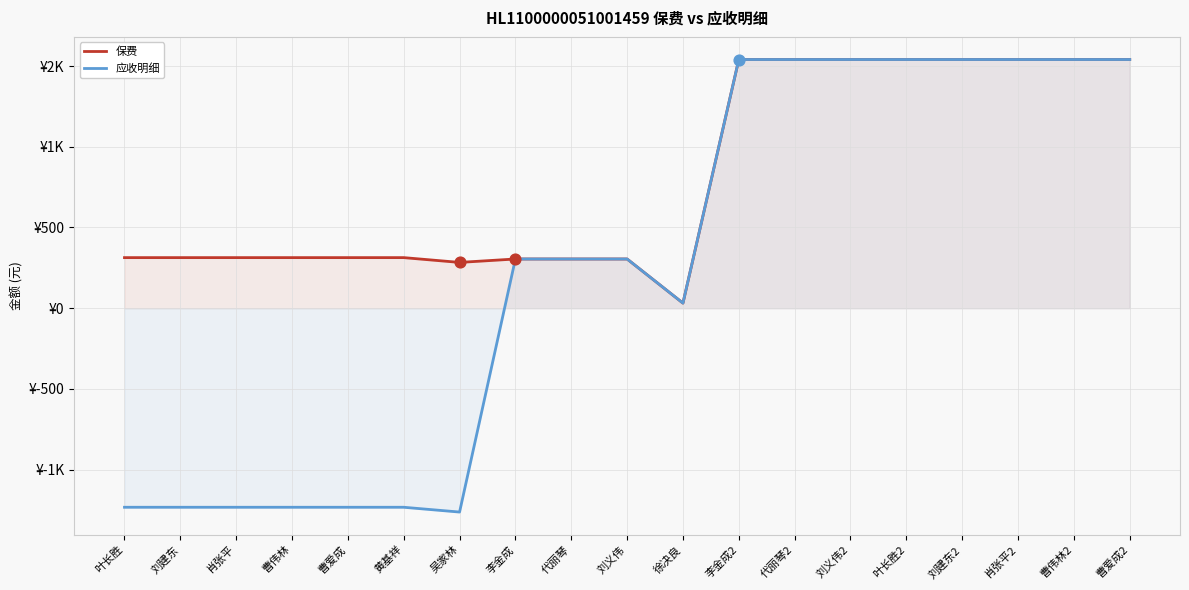

What is the total value across all series at 曹伟林?

-919.1